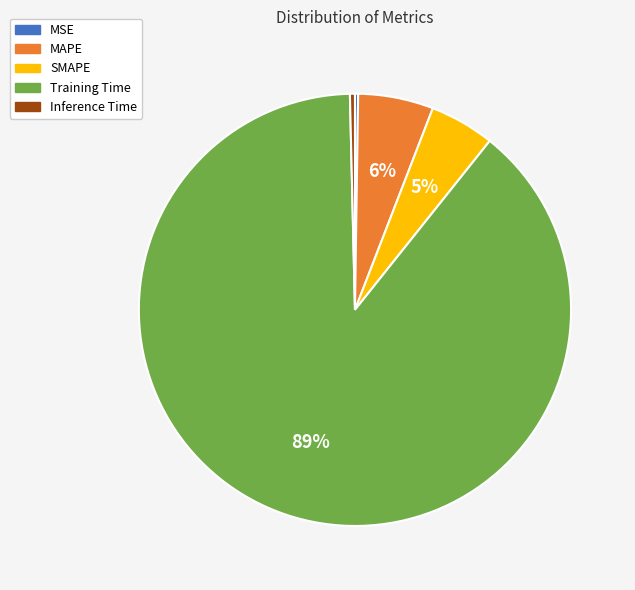

The Training Time slice represents 98% of the pie. True or false?

False